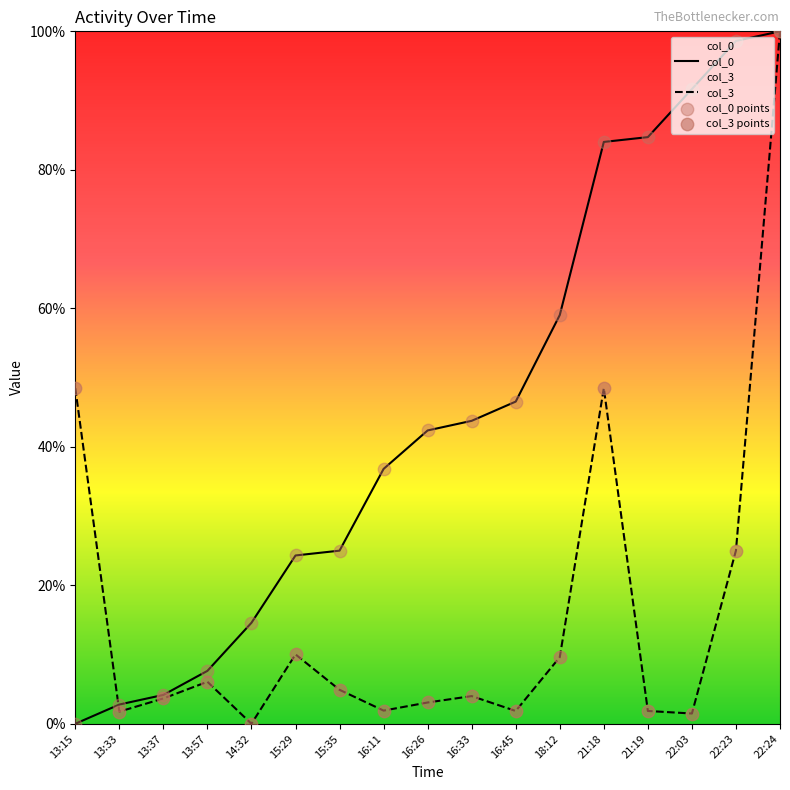

Which series has the largest Y range (max minus min)?

col_0